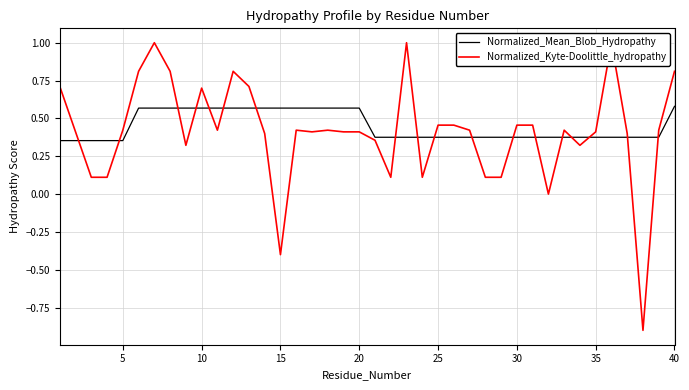

True or false: Normalized_Mean_Blob_Hydropathy has a value of 0.5 at 5.

False